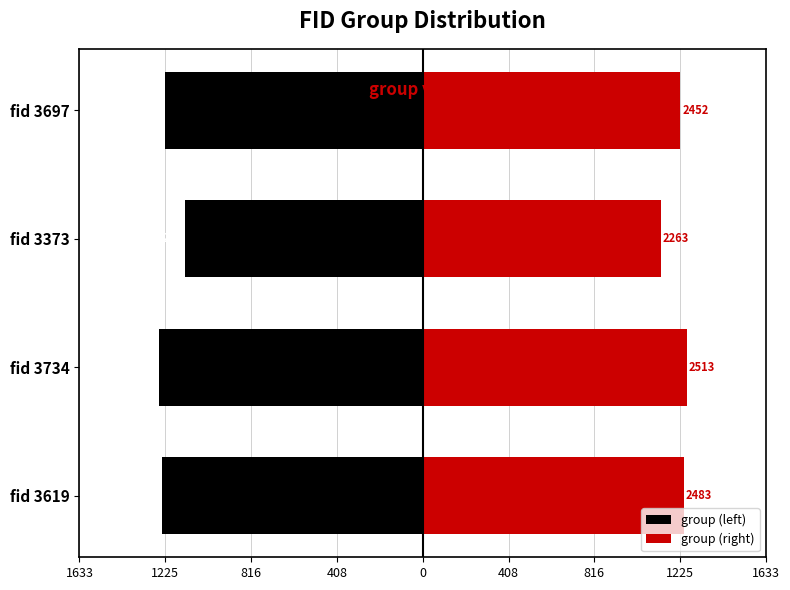

Between fid 3373 and fid 3697, which series saw the biggest shift?

group (left)